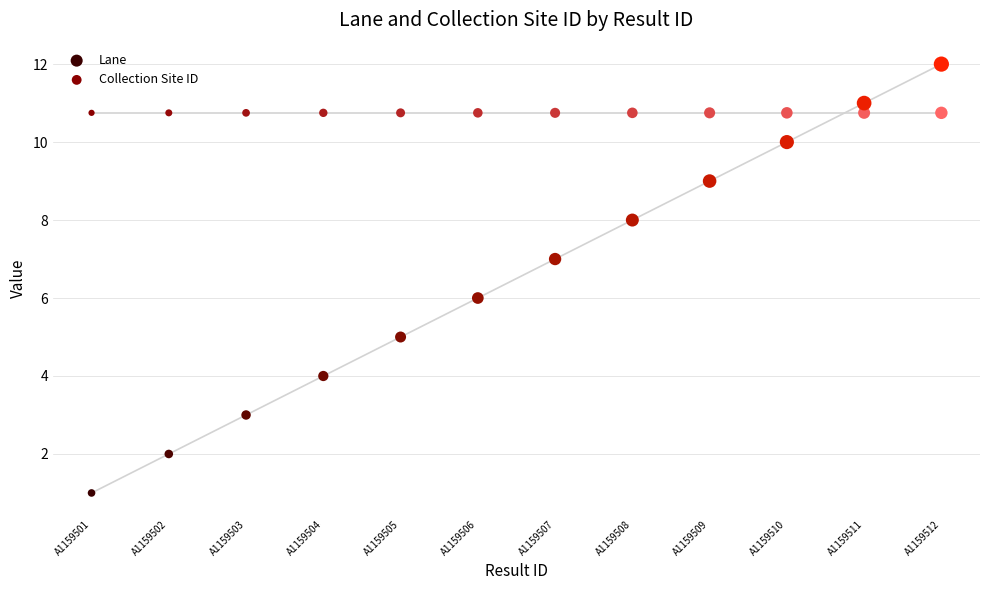

Which series reaches the maximum Y coordinate?

Lane